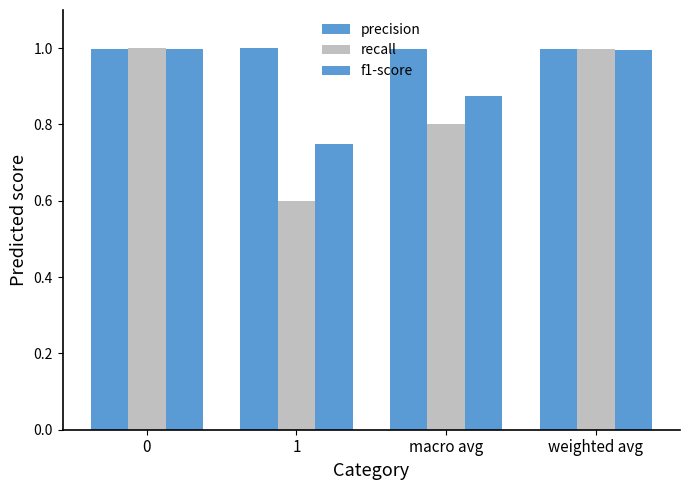

How many groups of bars are there?

4